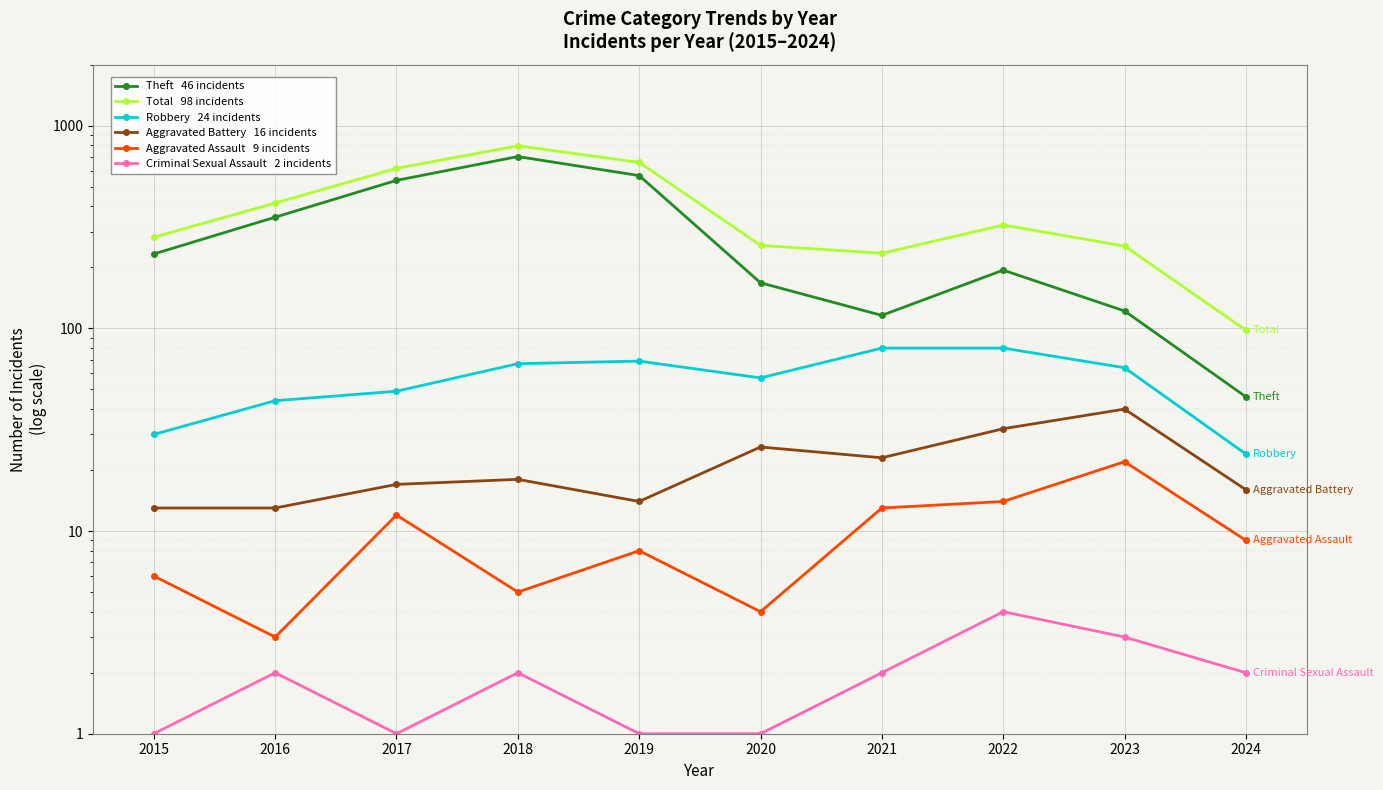

True or false: Robbery and Aggravated Battery cross at least once.

False